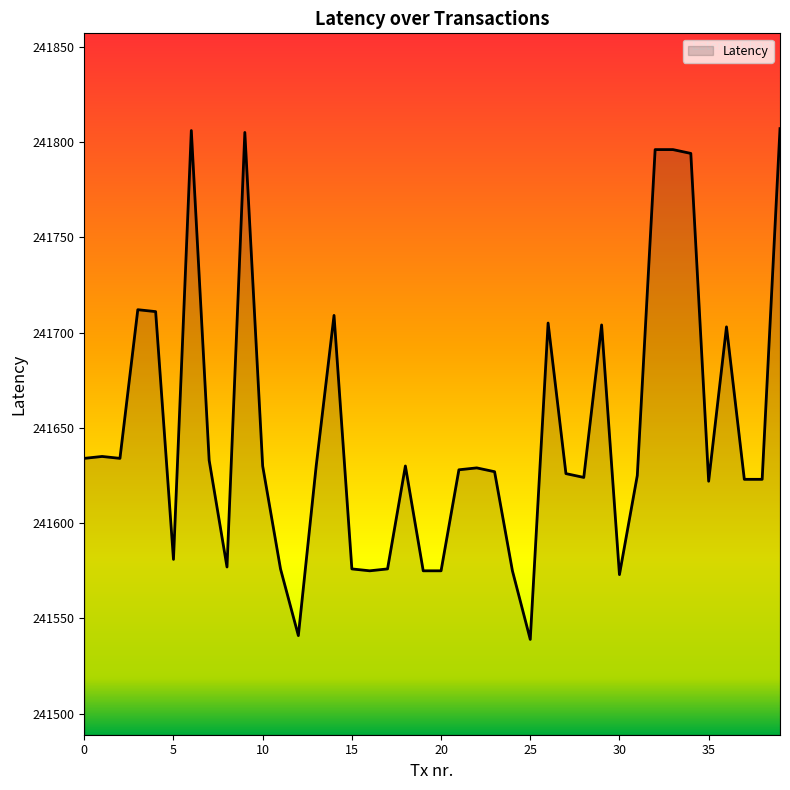

What is the difference between the maximum and minimum values?

268